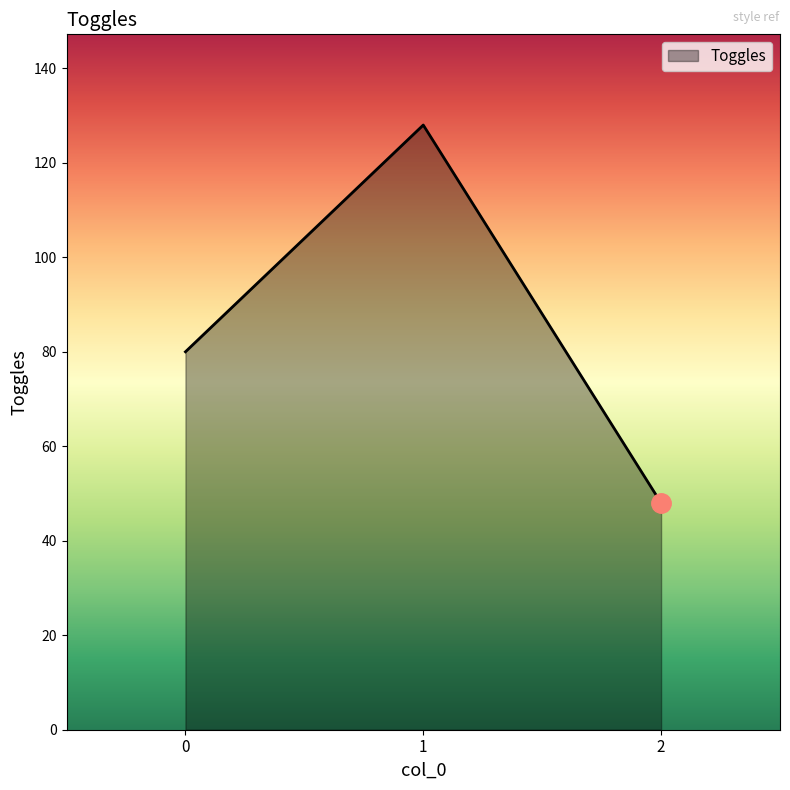

Approximately how many times larger is the value at 0 compared to 2?

1.7